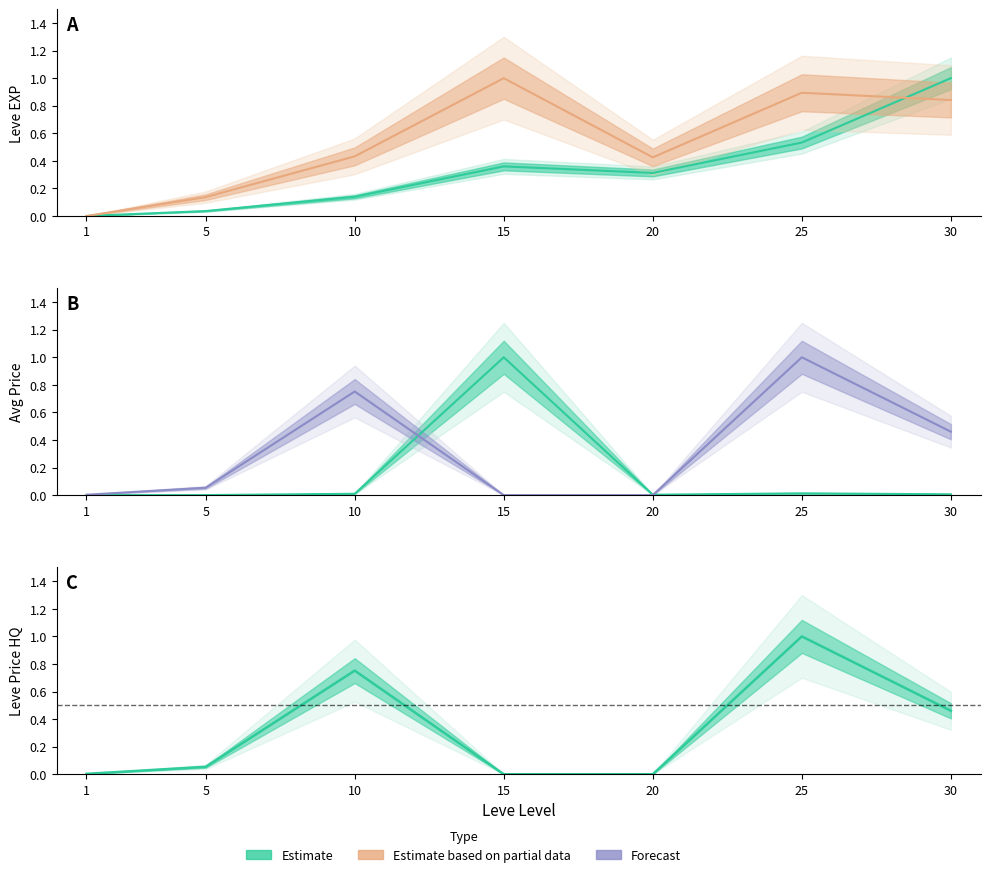

The value of currentAveragePrice at 25 is 0.0. True or false?

False